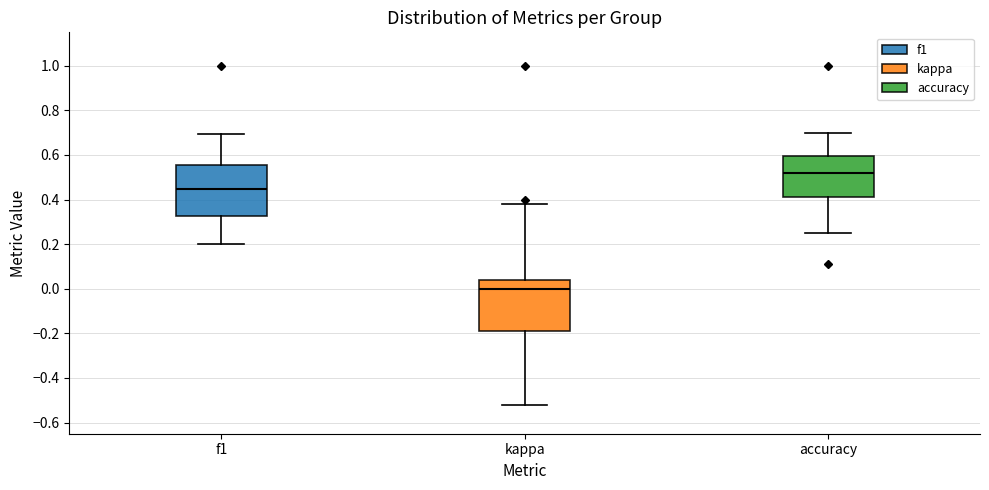

Reading left to right, transcribe this box plot: for each box, give where its median line is, the range the box spans, and where its two whiskers end, as read against the y-axis. The values are not printed on the chart, so give them approximately, as read against the axis.

f1: median 0.44, box 0.32 to 0.56, whiskers 0.20 to 0.70
kappa: median 0.00, box -0.20 to 0.04, whiskers -0.52 to 0.38
accuracy: median 0.52, box 0.42 to 0.60, whiskers 0.26 to 0.70